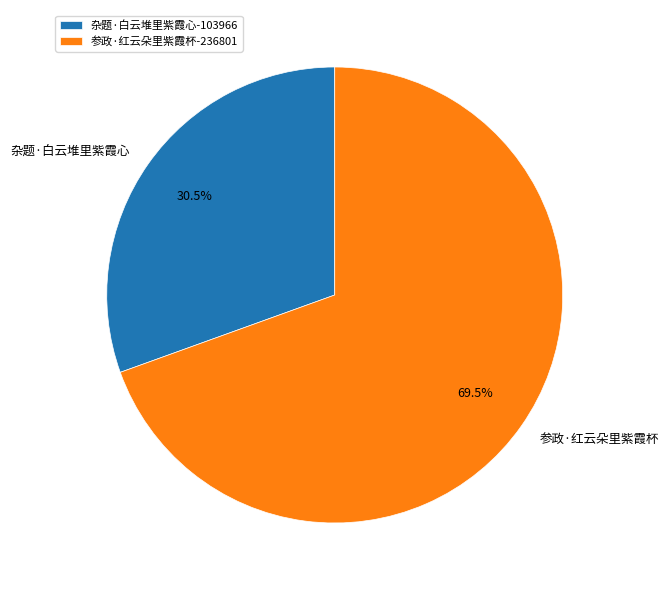

Which category has the smallest portion of the pie?

杂题·白云堆里紫霞心